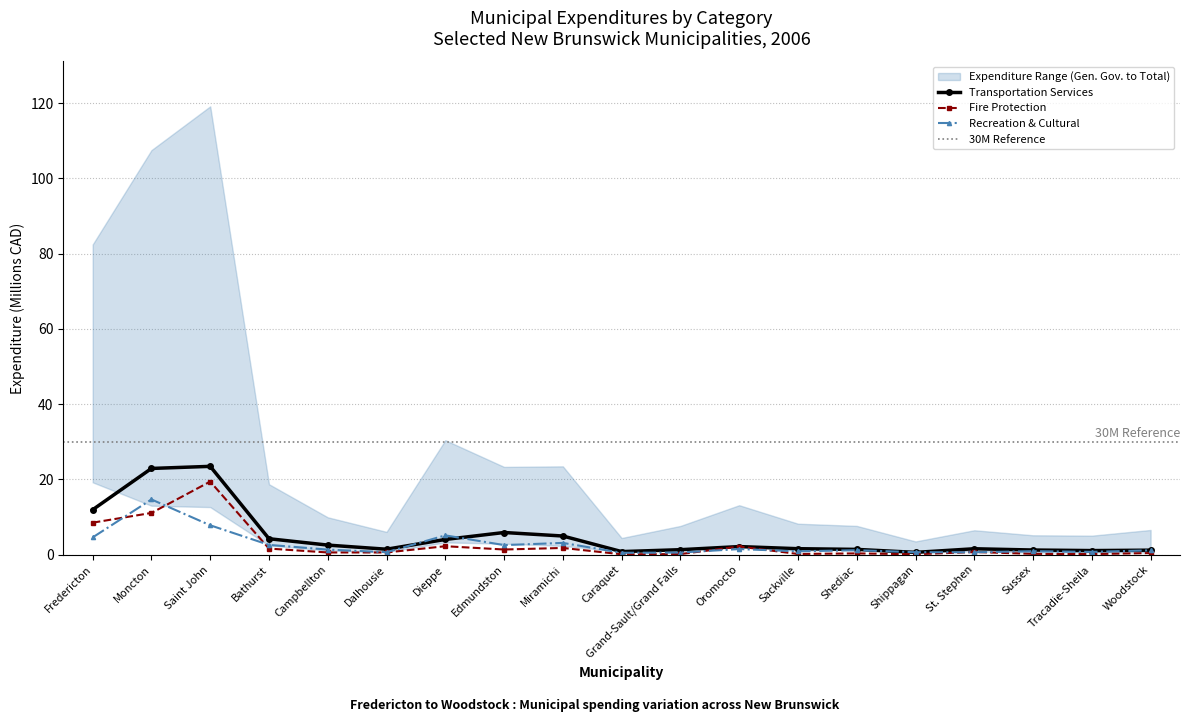

Where is the first local minimum for Fire Protection?

Dalhousie